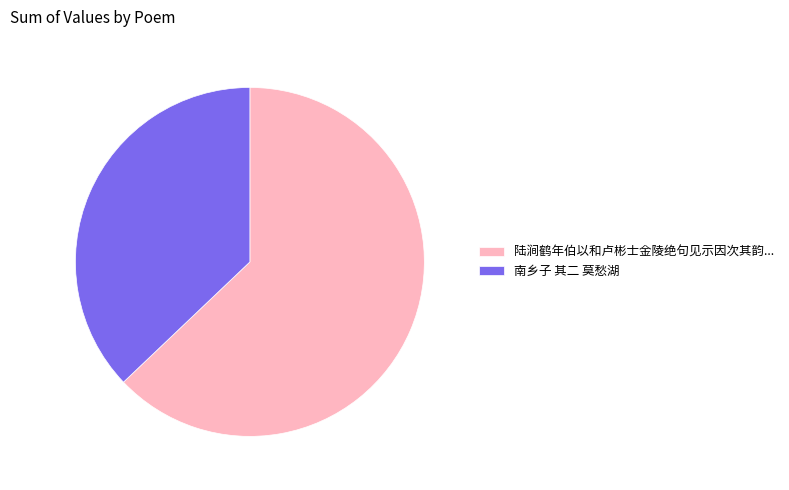

Do 南乡子 其二 莫愁湖 and 陆涧鹤年伯以和卢彬士金陵绝句见示因次其韵... together represent more than half of the pie?

Yes